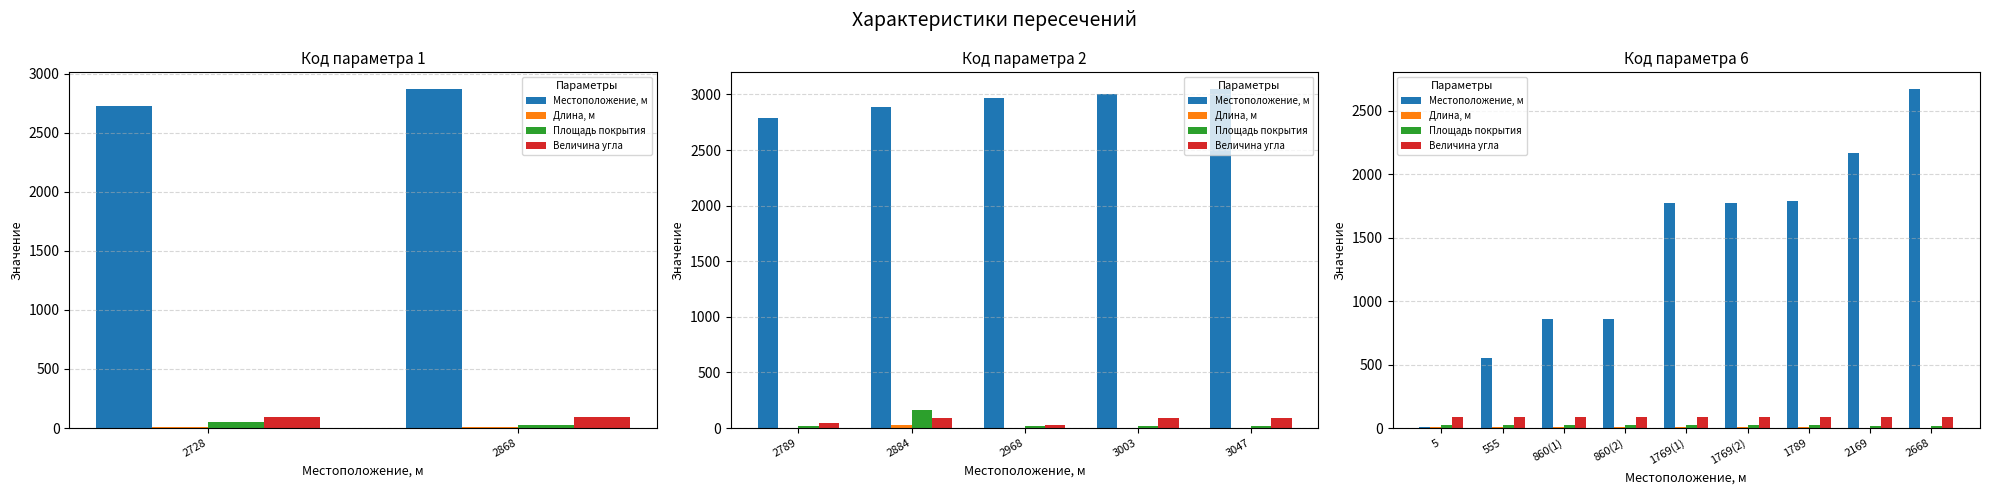

Which series changed the most between 860(1) and 1769(1)?

Местоположение, м